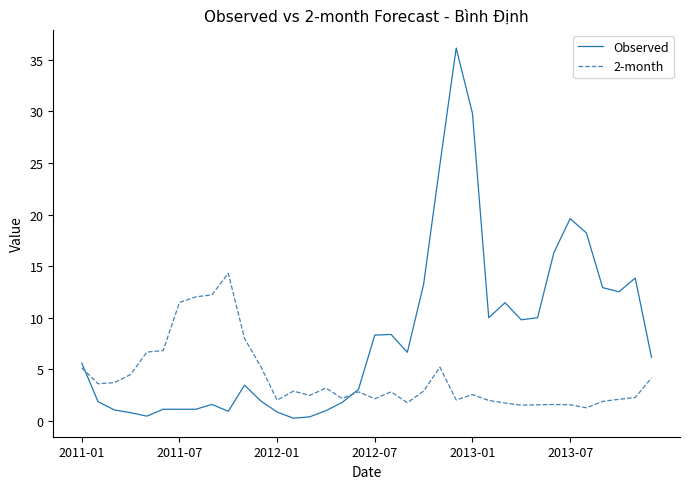

Which series has the widest spread of values?

Observed